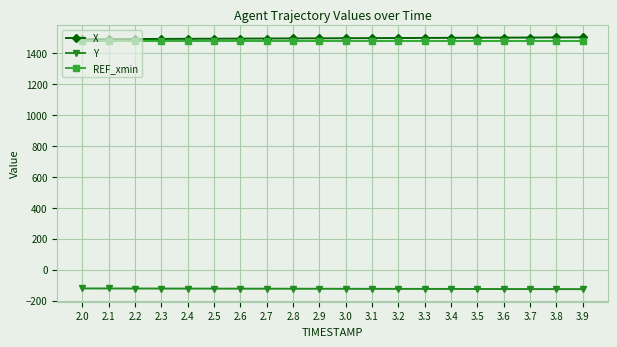

The value of REF_xmin at 3.9 is 1477.5. True or false?

True